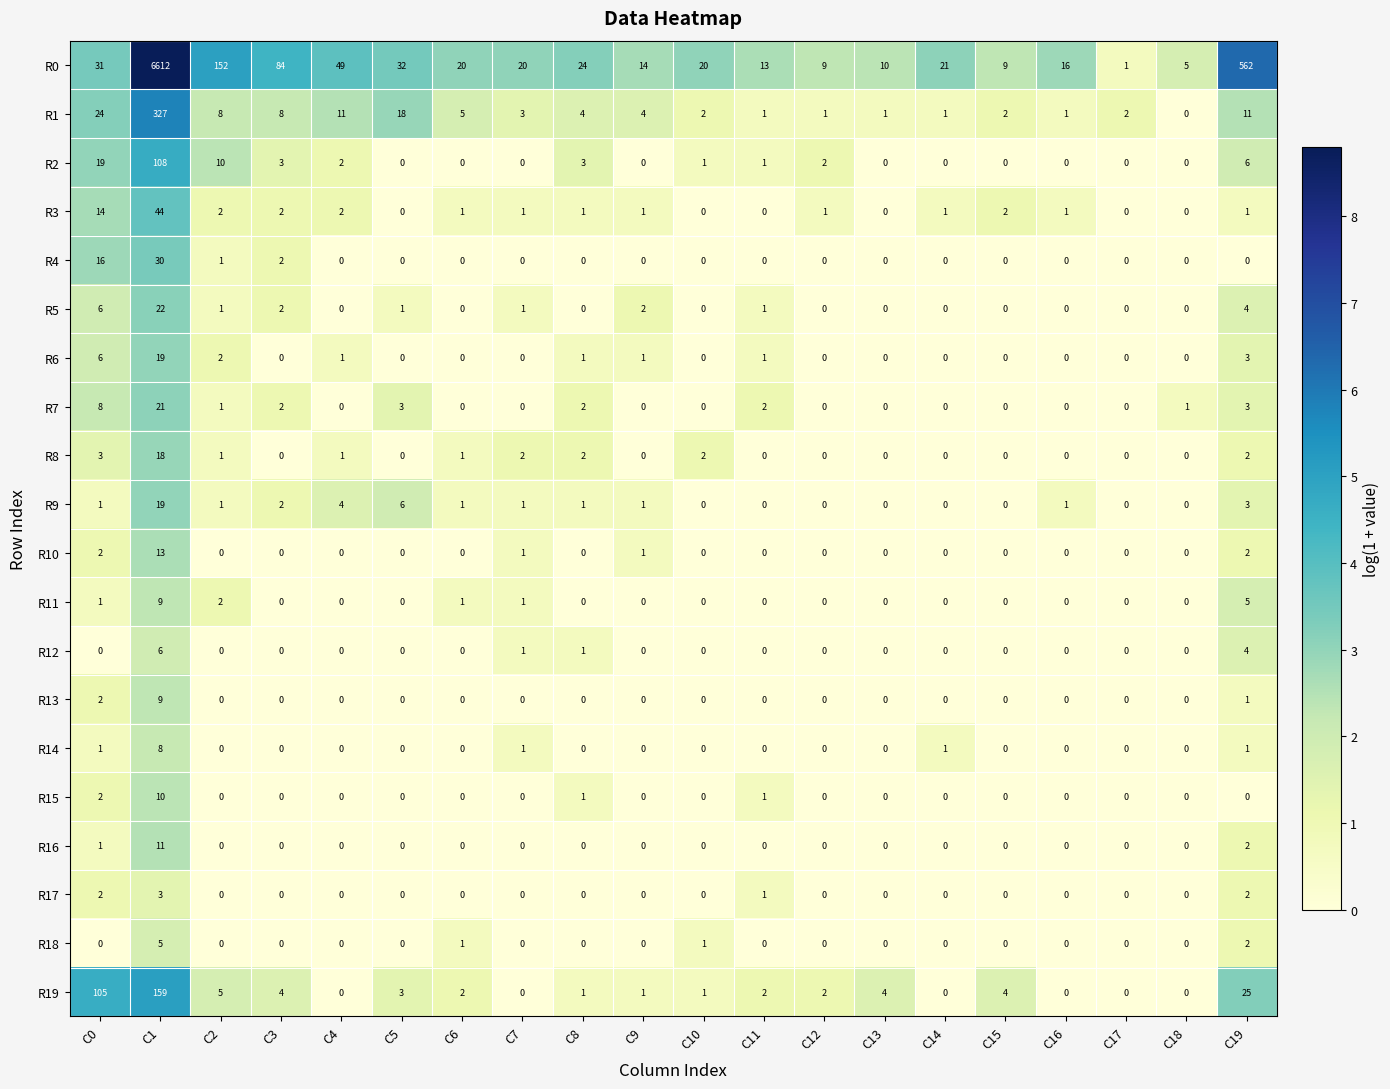

Which series changed the most between C7 and C13?

R0